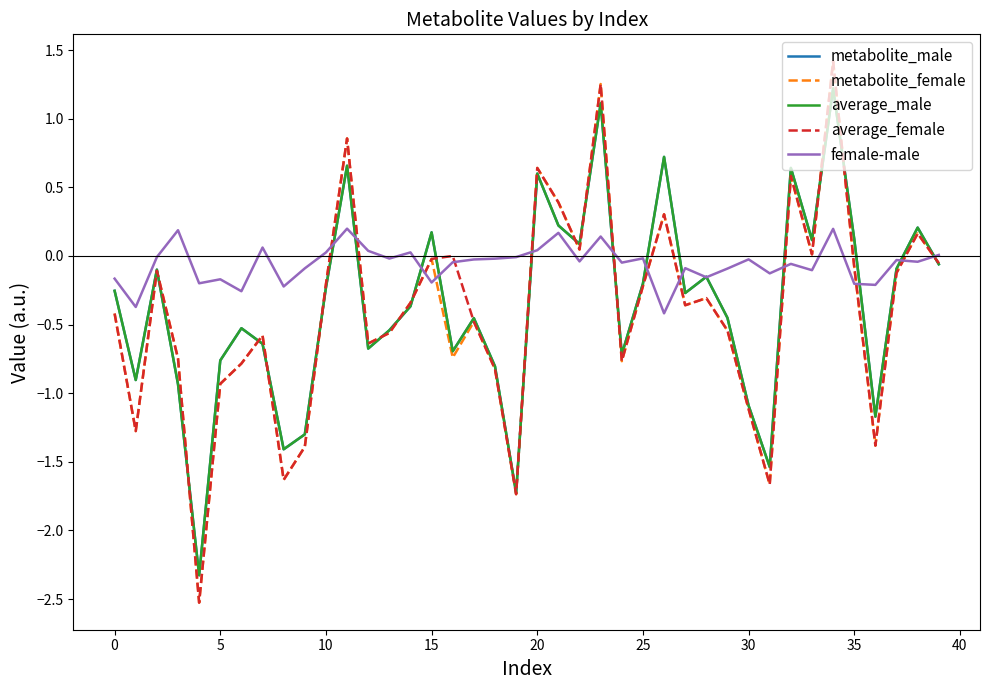

Which series has the largest range (max minus min)?

metabolite_female